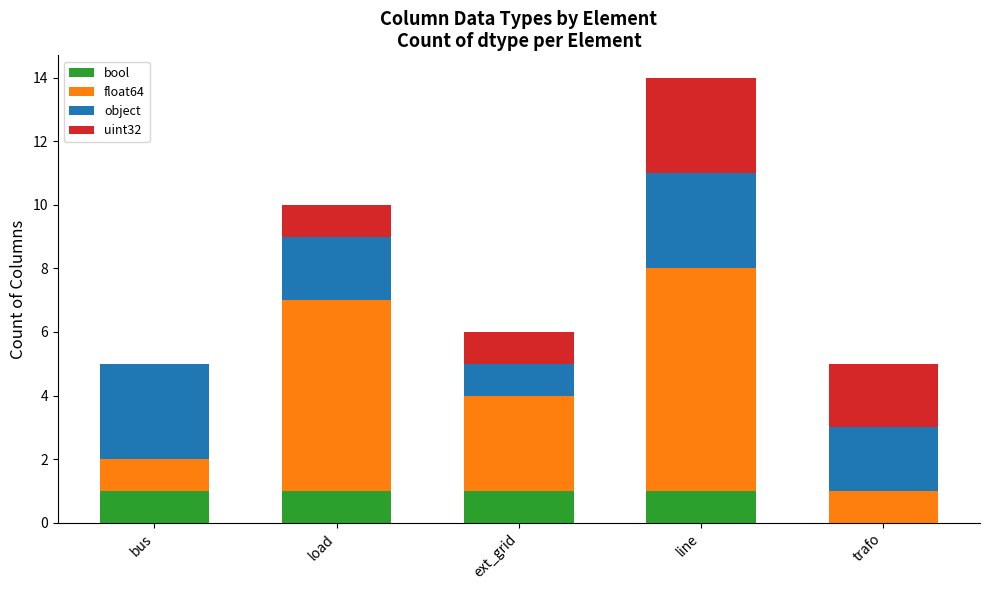

True or false: bool has a value of 2 at ext_grid.

False